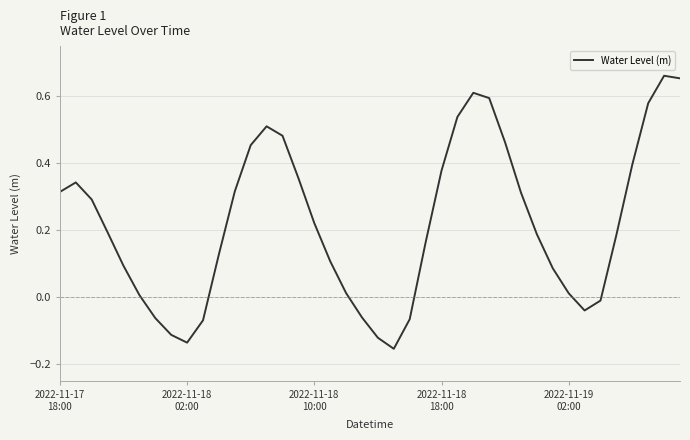

What is the difference between the maximum and minimum values?

0.8